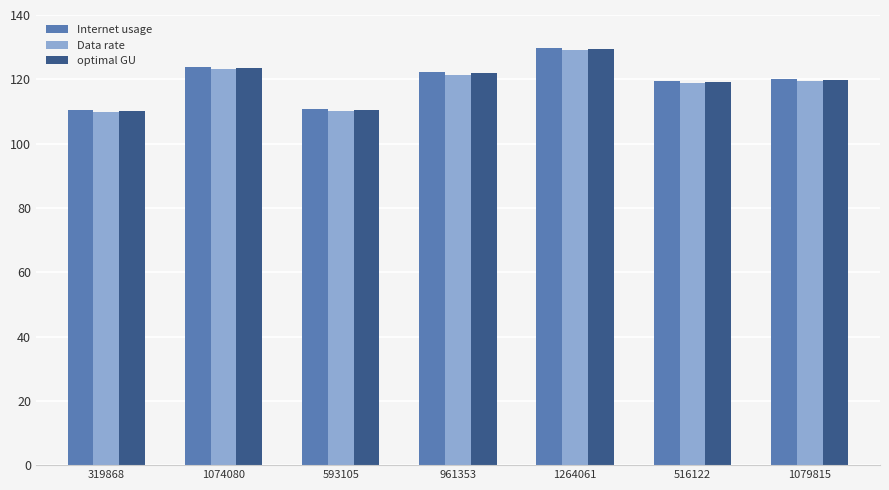

At how many categories does at least one series exceed 118?

5